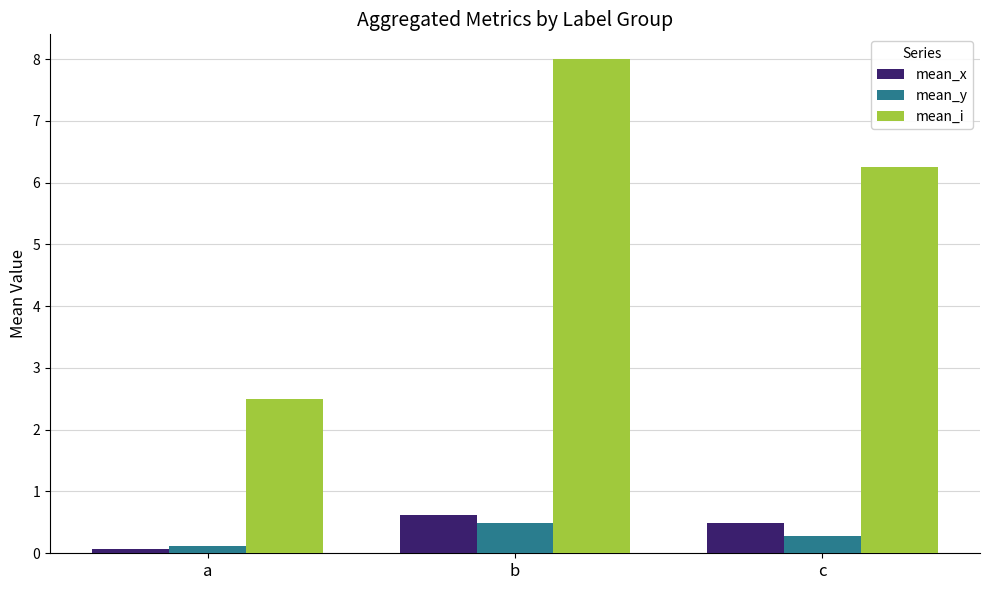

What is the difference between the mean_y values at b and a?

0.4